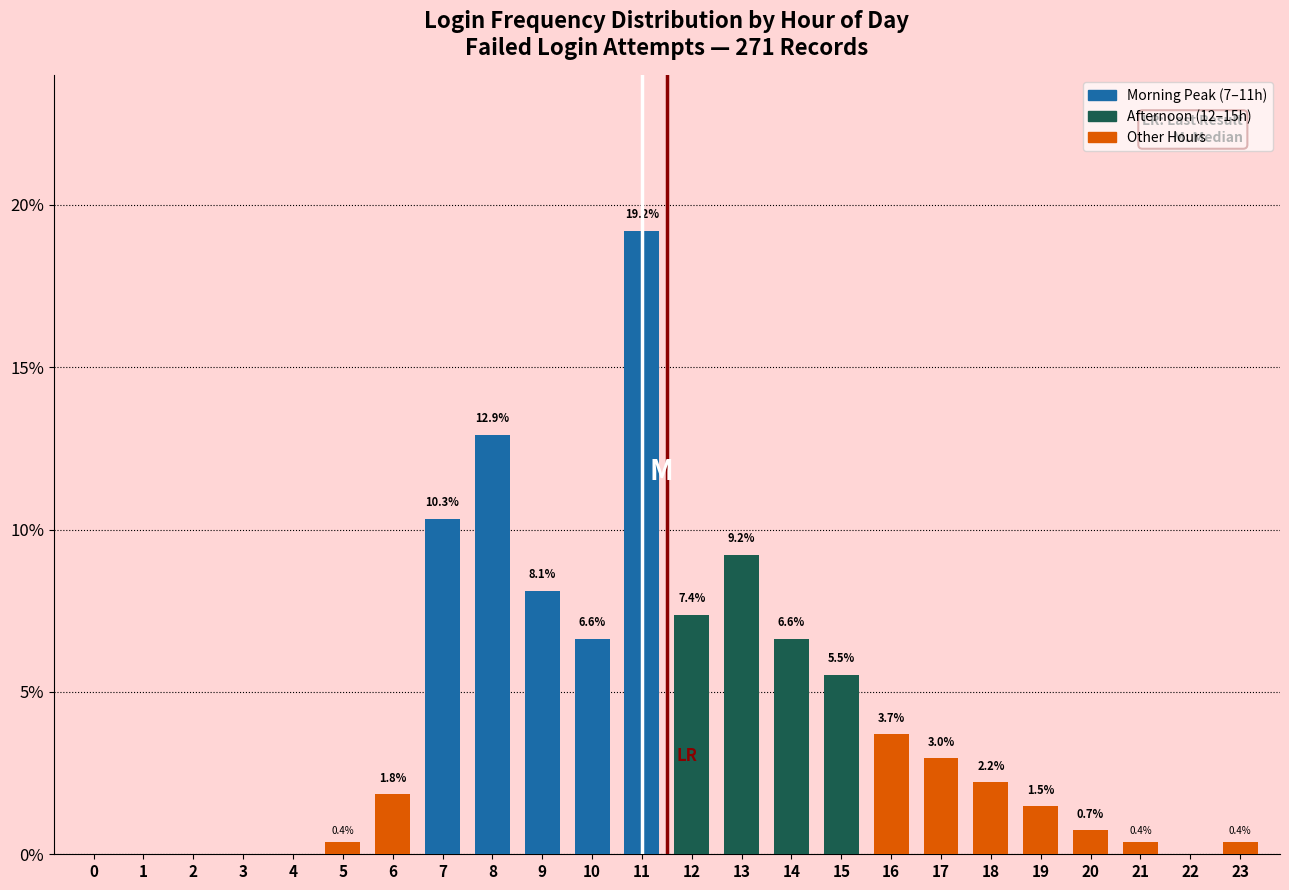

Reading left to right, list all the values displayed in this chart.

0=0.0	1=0.0	2=0.0	3=0.0	4=0.0	5=0.4	6=1.8	7=10.3	8=12.9	9=8.1	10=6.6	11=19.2	12=7.4	13=9.2	14=6.6	15=5.5	16=3.7	17=3.0	18=2.2	19=1.5	20=0.7	21=0.4	22=0.0	23=0.4